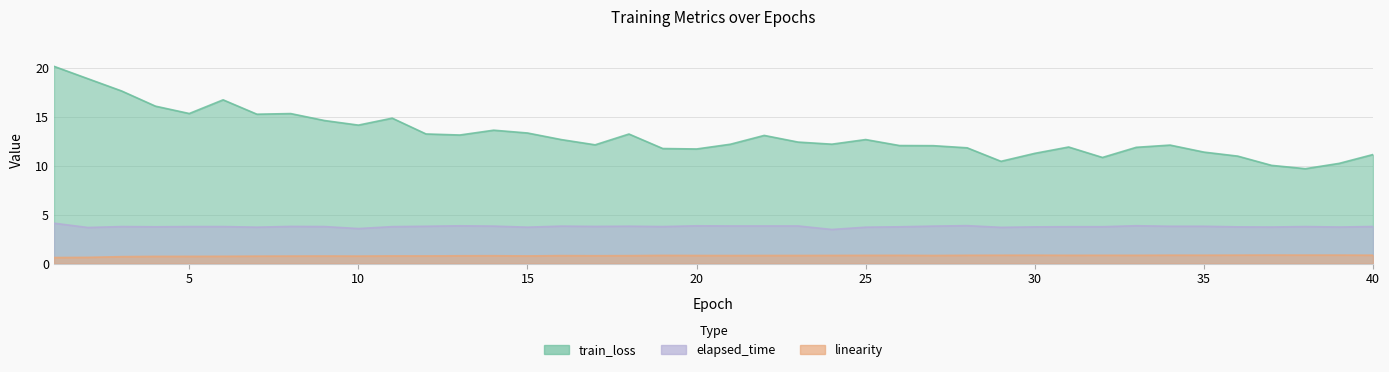

Rank the series by their maximum value, from highest to lowest.

train_loss, elapsed_time, linearity